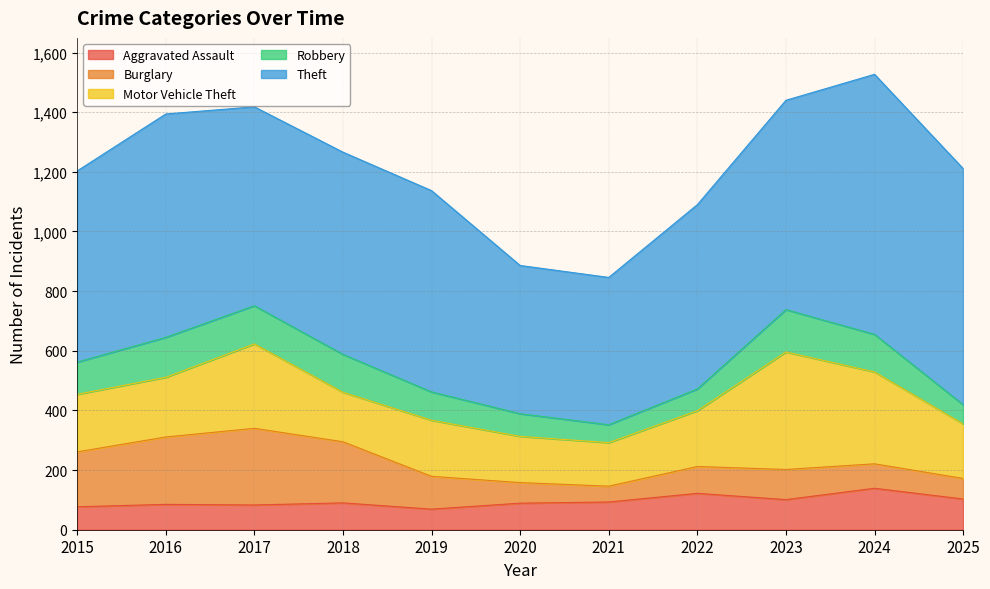

What is the minimum value for Robbery?

60